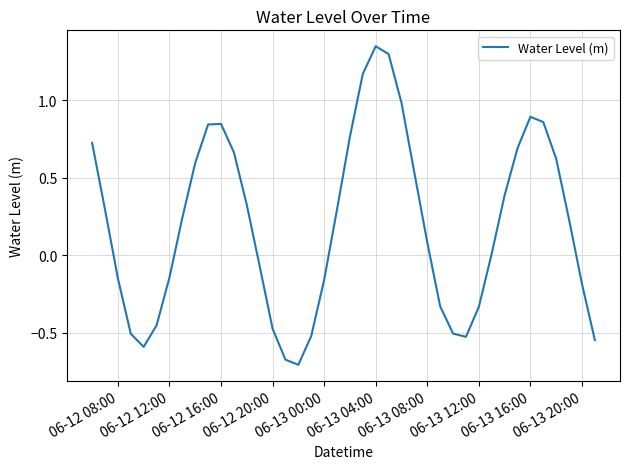

What is the difference between the maximum and minimum values?

2.1